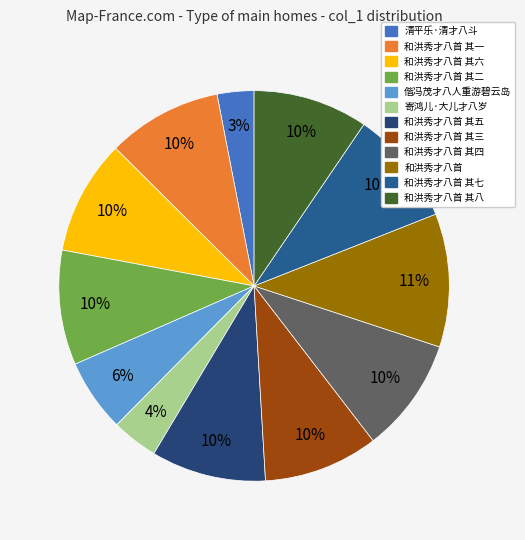

To the nearest percent, what is the average slice percentage?

8%